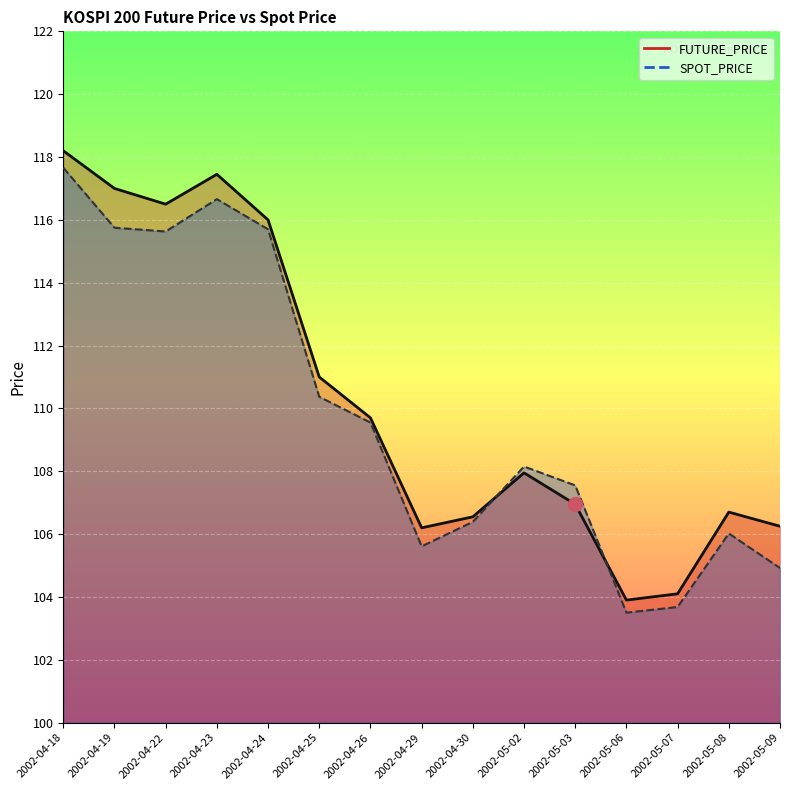

Where is the first local maximum for FUTURE_PRICE?

2002-04-23